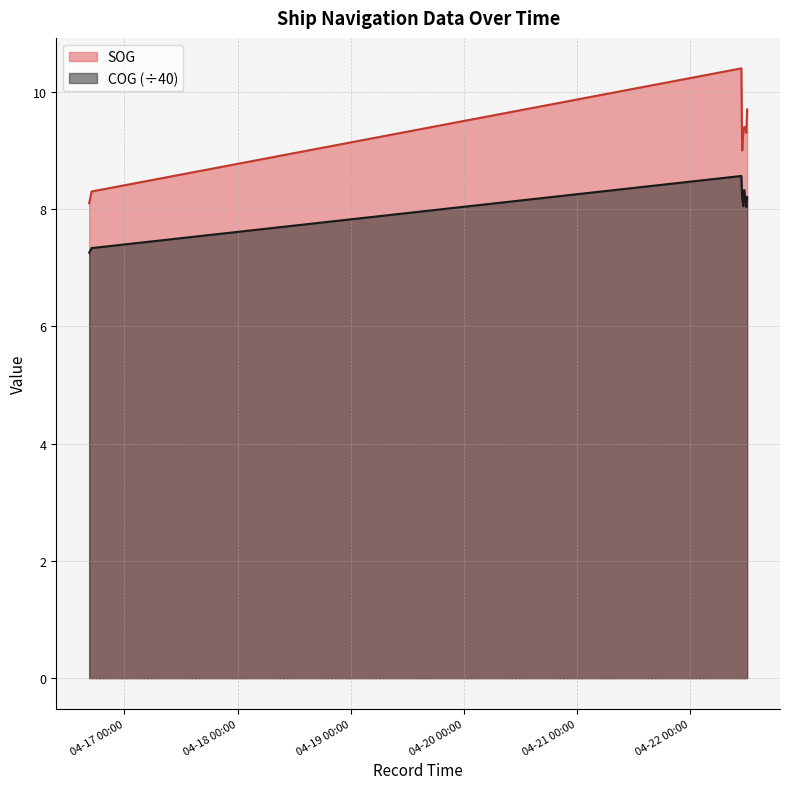

At which category is the sum across all series the highest?

2024-04-22 10:51:34